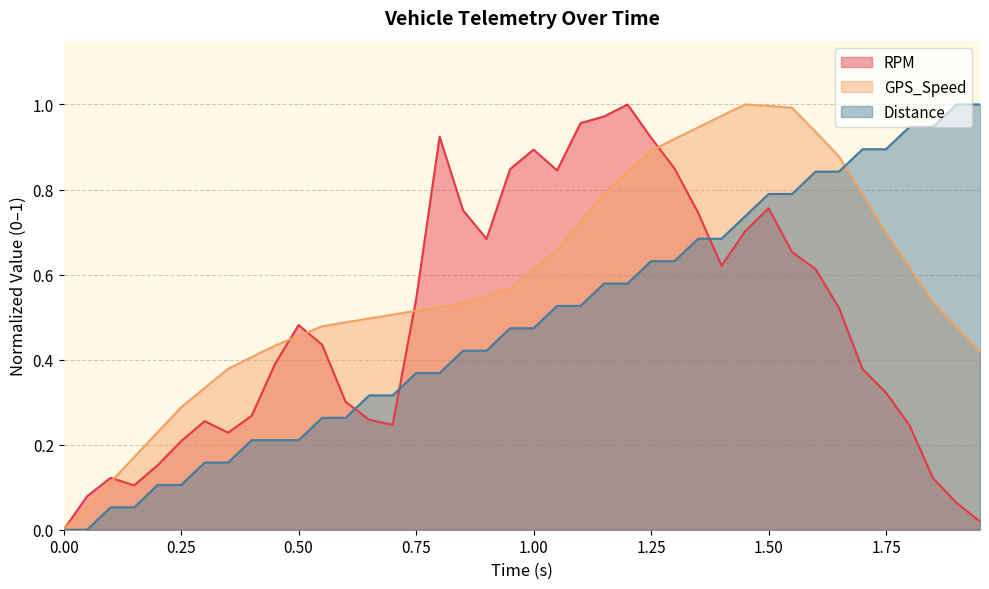

What is the difference between the maximum and second lowest values in the RPM series?

1.0